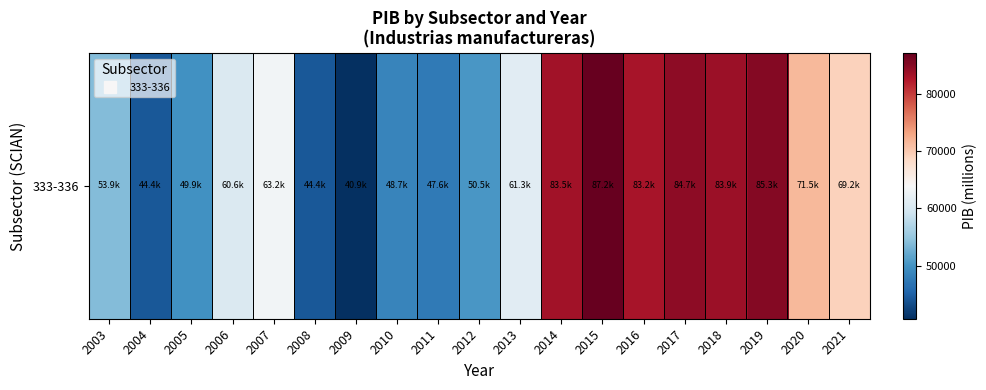

Which has a higher value, 2019 or 2004?

2019